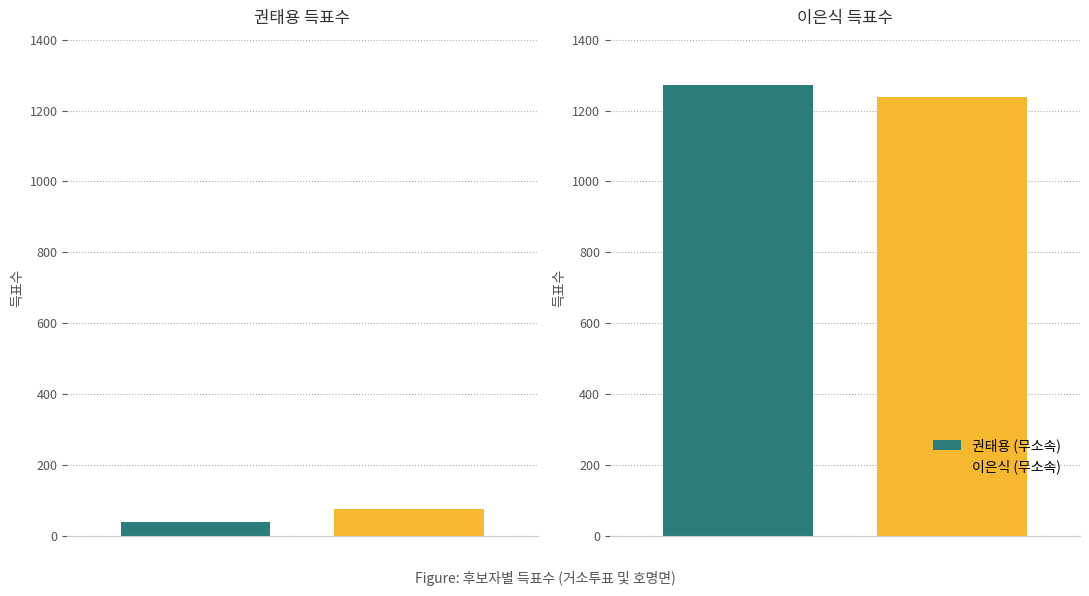

What is the minimum value for 권태용 (무소속)?

39